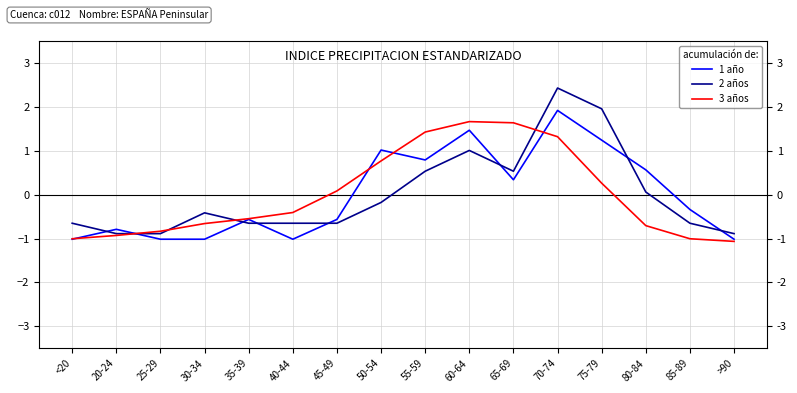

Reading right to left, transcribe all the data shown in this chart.

1 año: >90=-1.0	85-89=-0.3	80-84=0.6	75-79=1.2	70-74=1.9	65-69=0.3	60-64=1.5	55-59=0.8	50-54=1.0	45-49=-0.6	40-44=-1.0	35-39=-0.6	30-34=-1.0	25-29=-1.0	20-24=-0.8	<20=-1.0
2 años: >90=-0.9	85-89=-0.7	80-84=0.1	75-79=2.0	70-74=2.4	65-69=0.5	60-64=1.0	55-59=0.5	50-54=-0.2	45-49=-0.7	40-44=-0.7	35-39=-0.7	30-34=-0.4	25-29=-0.9	20-24=-0.9	<20=-0.7
3 años: >90=-1.1	85-89=-1.0	80-84=-0.7	75-79=0.3	70-74=1.3	65-69=1.6	60-64=1.7	55-59=1.4	50-54=0.8	45-49=0.1	40-44=-0.4	35-39=-0.5	30-34=-0.7	25-29=-0.8	20-24=-0.9	<20=-1.0